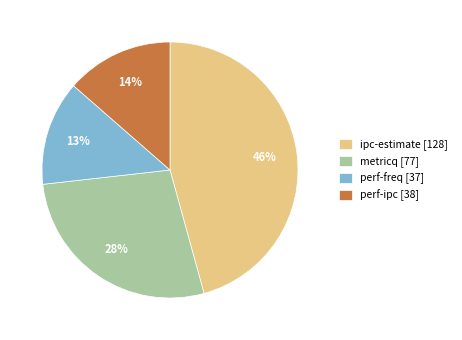

How many segments does this pie chart have?

4